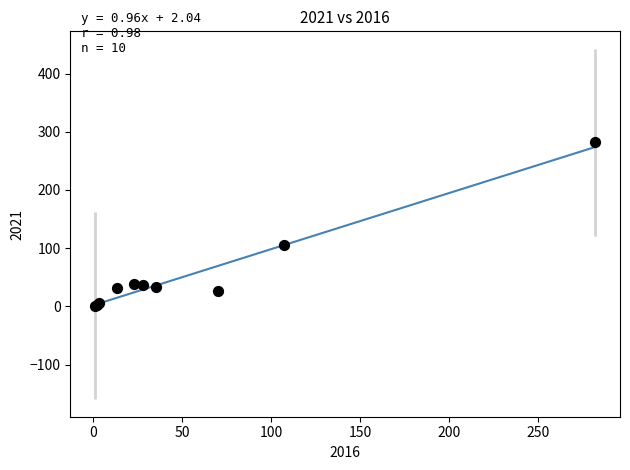

What Y value in the scatter plot is closest to 141?

105